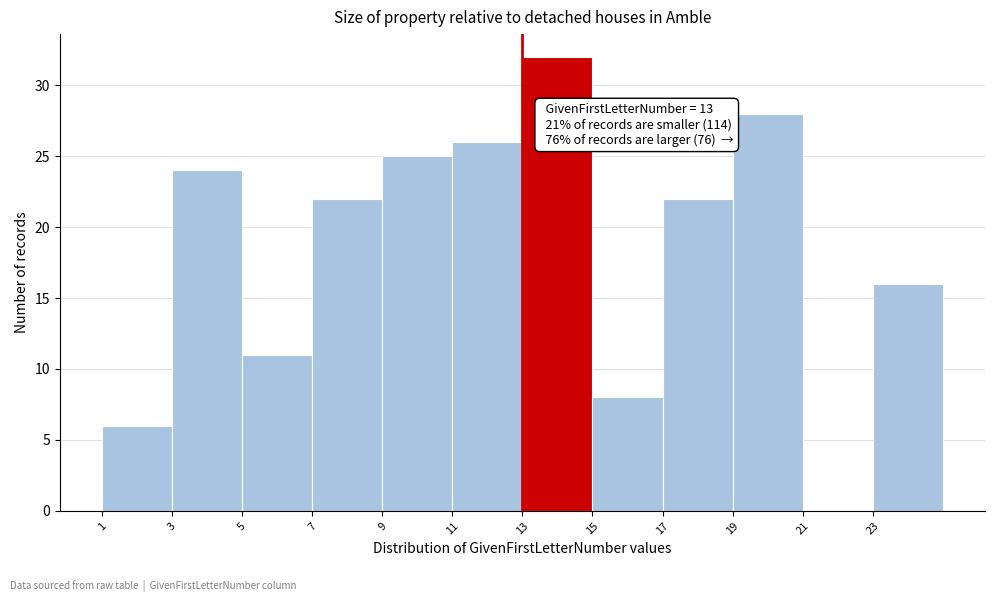

Which range on the x-axis has the tallest bar?

13 to 15